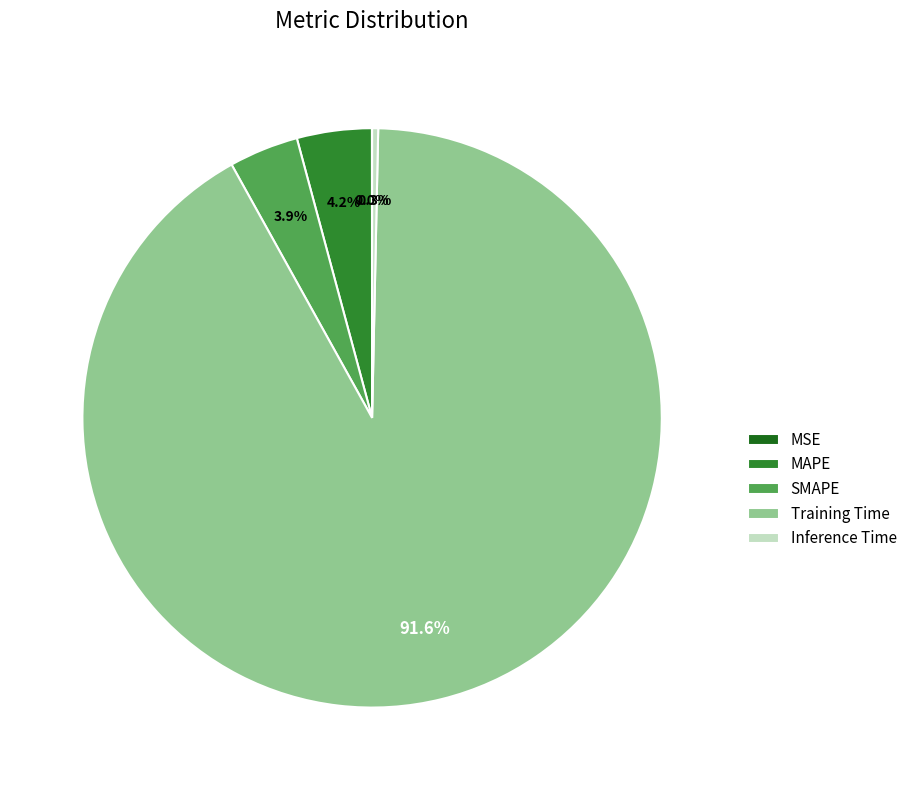

To the nearest percent, what is the average slice percentage?

20%